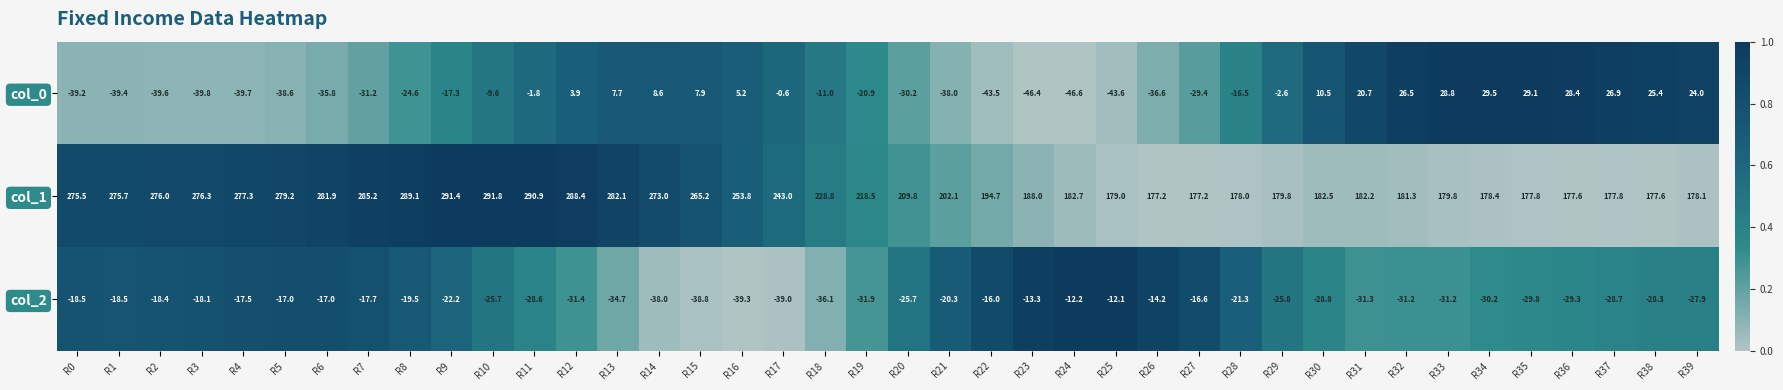

Which series has the widest spread of values?

col_1